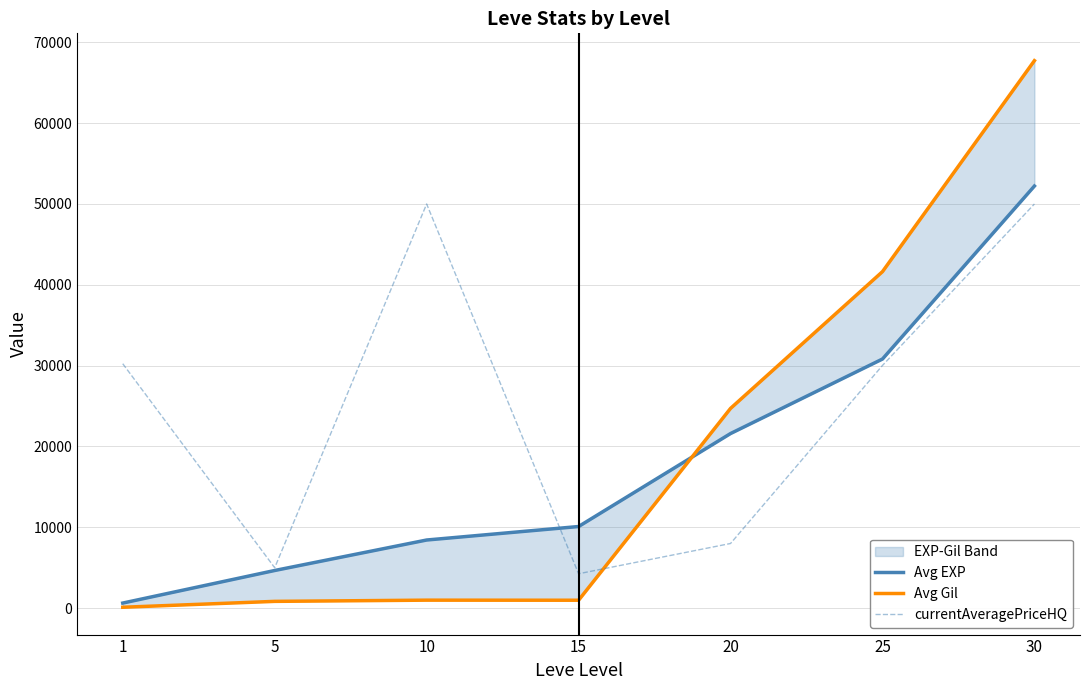

List the series in order of their peak value, lowest first.

currentAveragePriceHQ, Avg EXP, Avg Gil